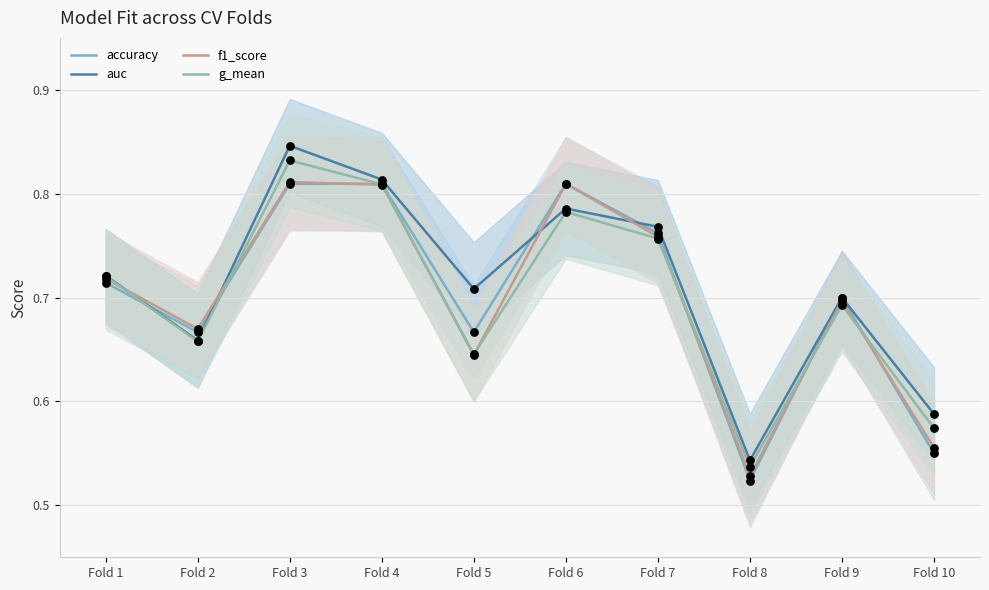

What are all the series names shown in the legend?

accuracy, auc, f1_score, g_mean